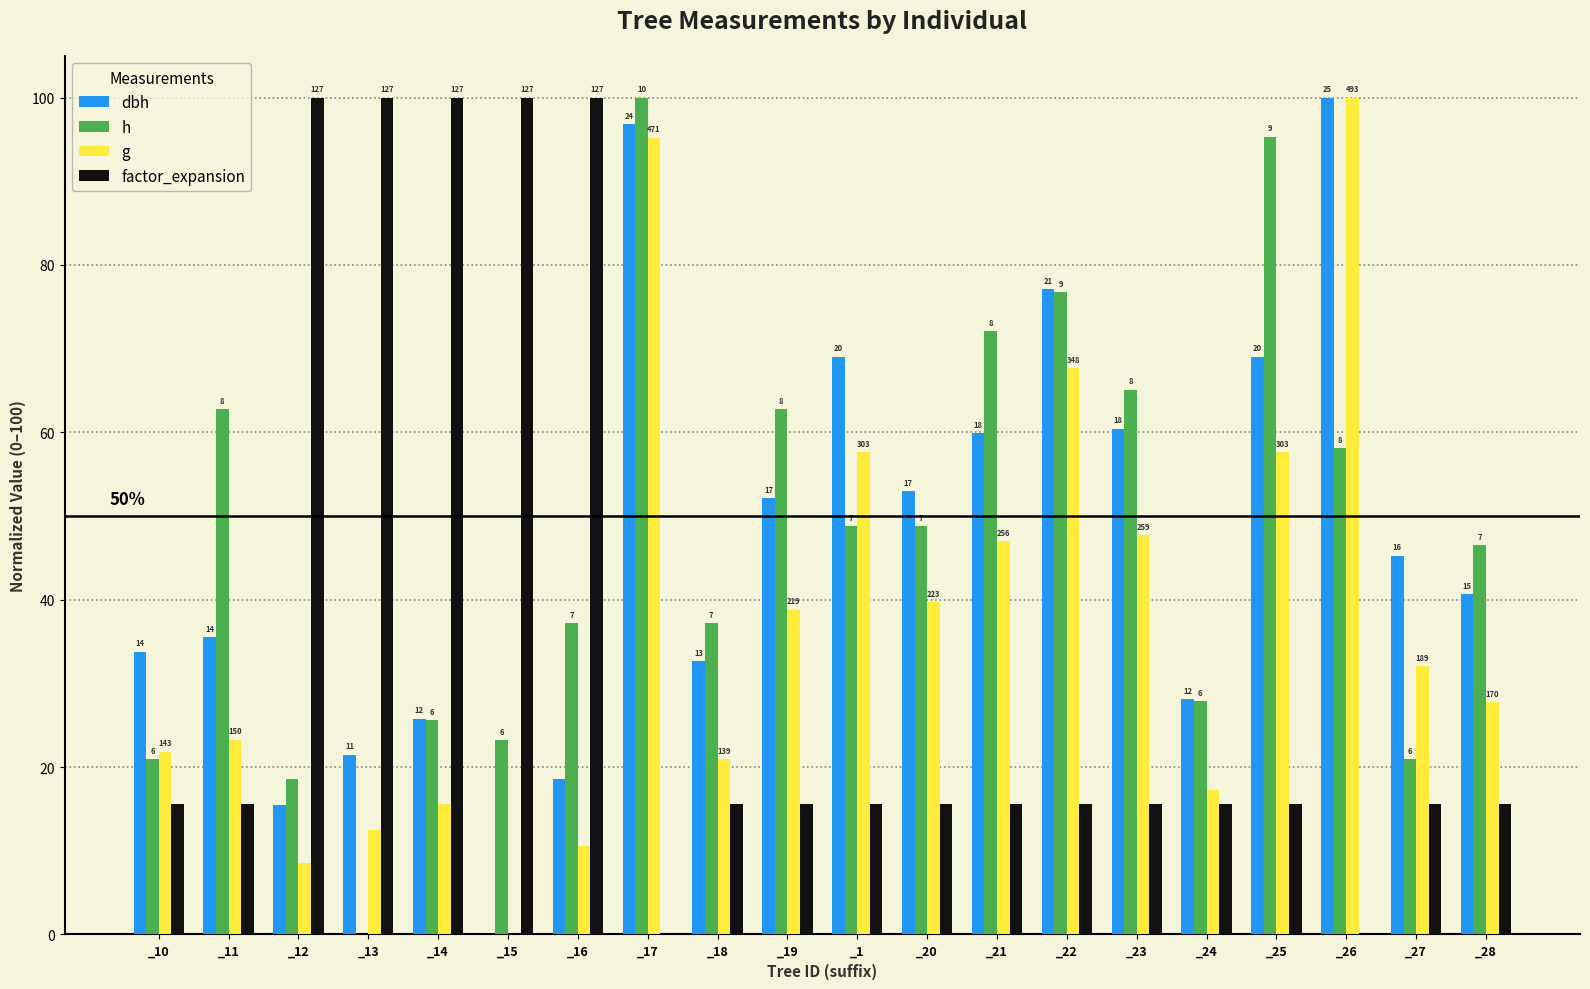

Reading right to left, what are all the values shown in this chart?

dbh: _28=40.7	_27=45.3	_26=100.0	_25=69.1	_24=28.1	_23=60.5	_22=77.1	_21=59.9	_20=53.0	_1=69.1	_19=52.1	_18=32.7	_17=96.8	_16=18.6	_15=0.0	_14=25.8	_13=21.5	_12=15.5	_11=35.5	_10=33.8
h: _28=46.5	_27=20.9	_26=58.1	_25=95.3	_24=27.9	_23=65.1	_22=76.7	_21=72.1	_20=48.8	_1=48.8	_19=62.8	_18=37.2	_17=100.0	_16=37.2	_15=23.3	_14=25.6	_13=0.0	_12=18.6	_11=62.8	_10=20.9
g: _28=27.8	_27=32.0	_26=100.0	_25=57.6	_24=17.3	_23=47.7	_22=67.6	_21=47.0	_20=39.7	_1=57.6	_19=38.8	_18=20.9	_17=95.2	_16=10.5	_15=0.0	_14=15.6	_13=12.5	_12=8.5	_11=23.3	_10=21.9
factor_expansion: _28=15.6	_27=15.6	_26=0.0	_25=15.6	_24=15.6	_23=15.6	_22=15.6	_21=15.6	_20=15.6	_1=15.6	_19=15.6	_18=15.6	_17=0.0	_16=100.0	_15=100.0	_14=100.0	_13=100.0	_12=100.0	_11=15.6	_10=15.6